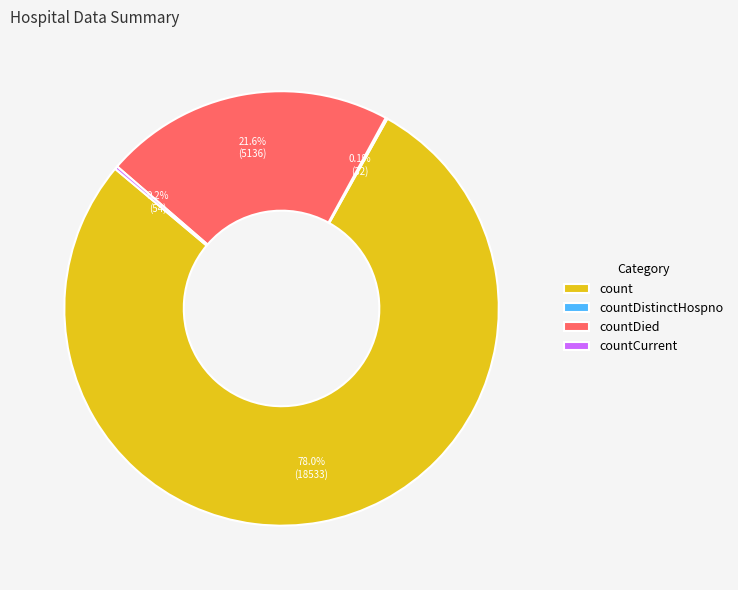

Which slice is the largest?

count